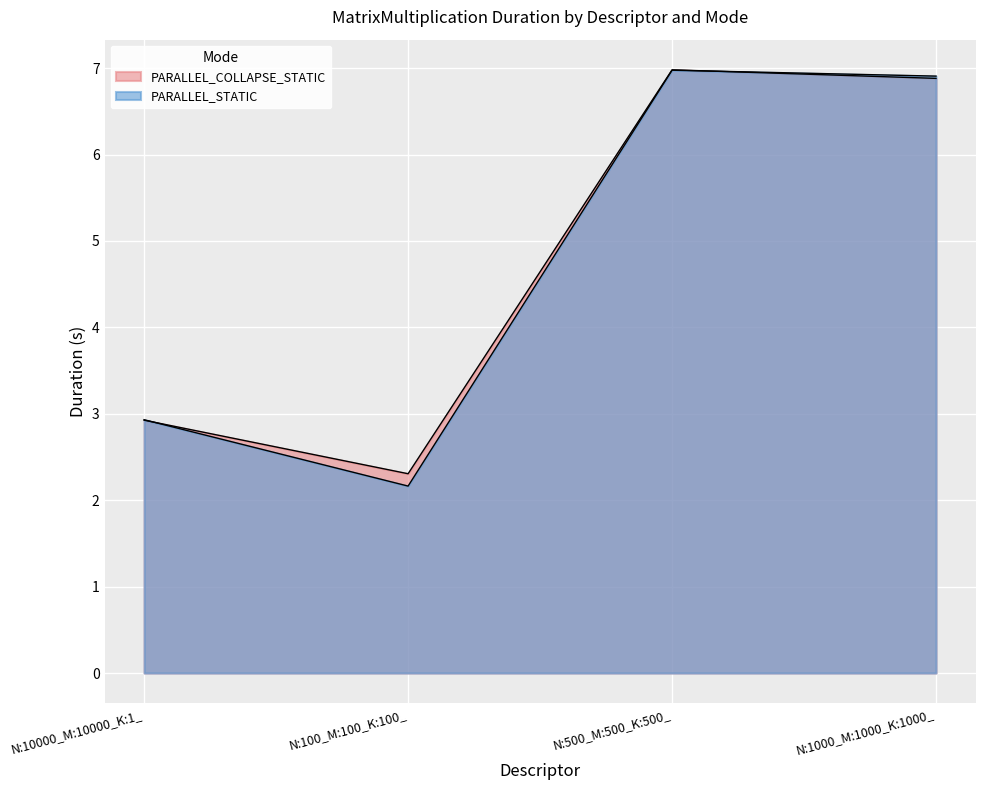

What is the minimum value for PARALLEL_STATIC?

2.2